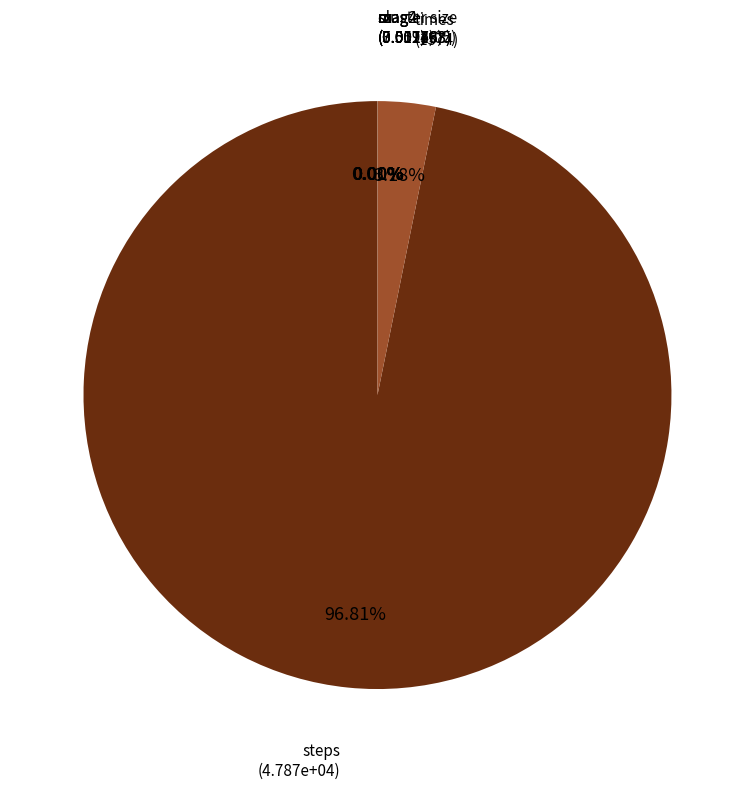

What is the largest slice in the pie chart?

steps